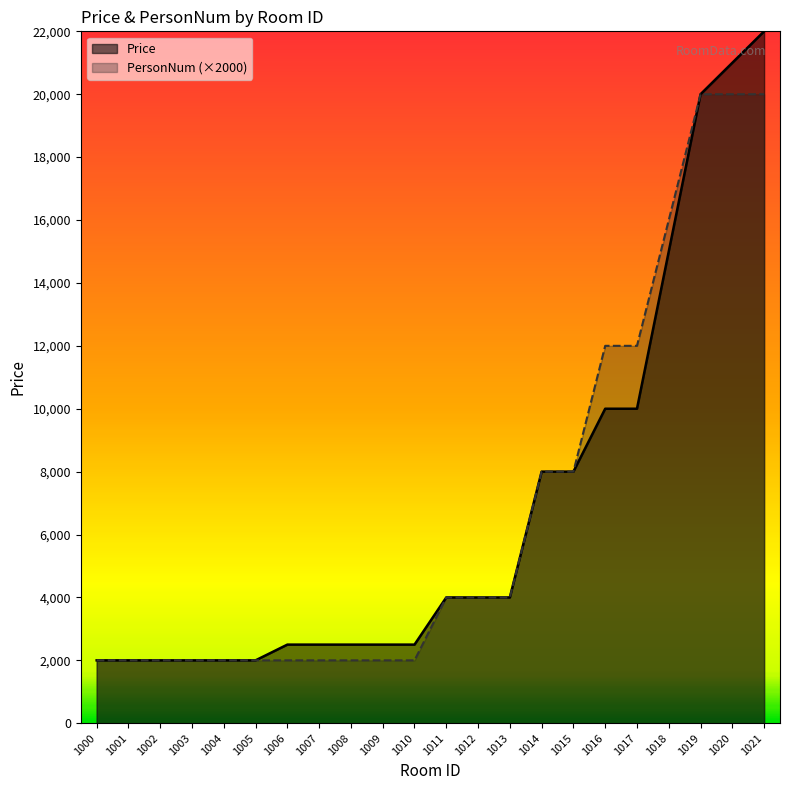

What is the approximate value of PersonNum at 1000, to the nearest 10?

2000